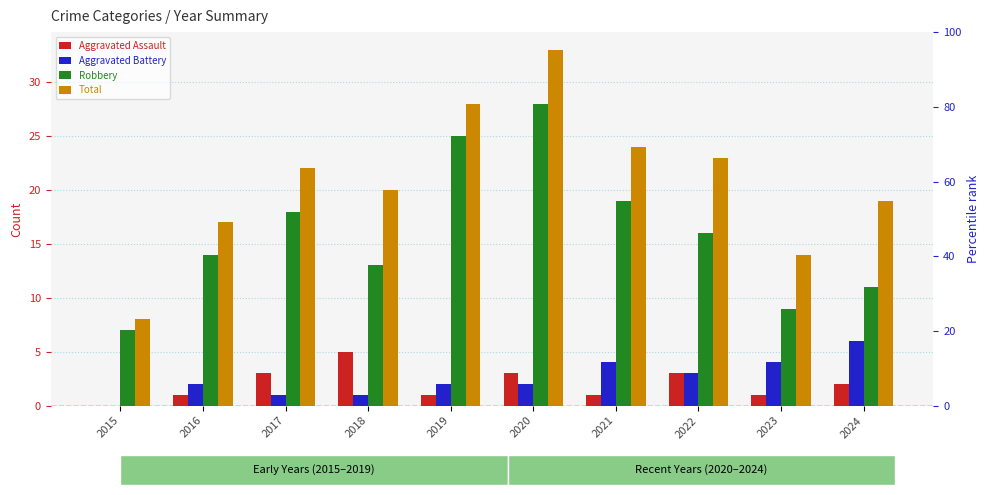

At how many categories does at least one series exceed 0?

10